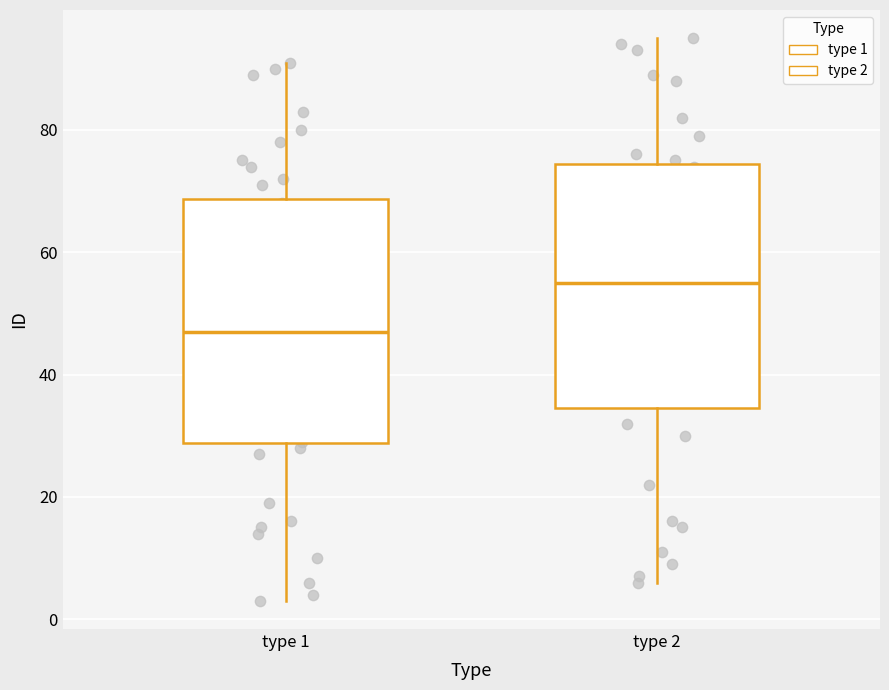

Which box has the lowest median line?

type 1